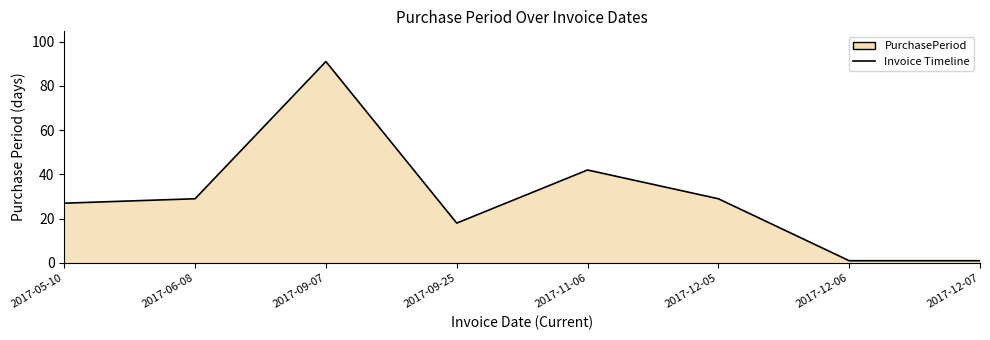

What is the change in value from 2017-05-10 to 2017-09-07?

+64